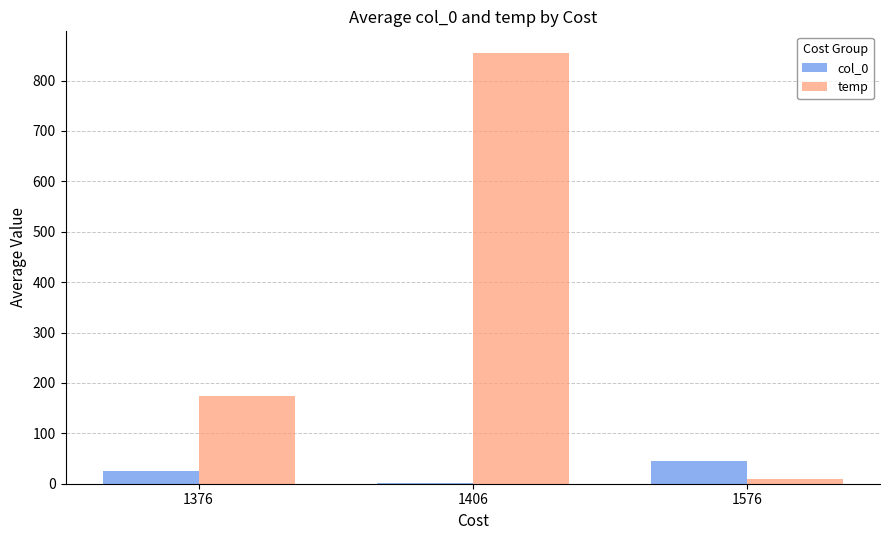

True or false: temp has a value of 36.4 at 1376.

False